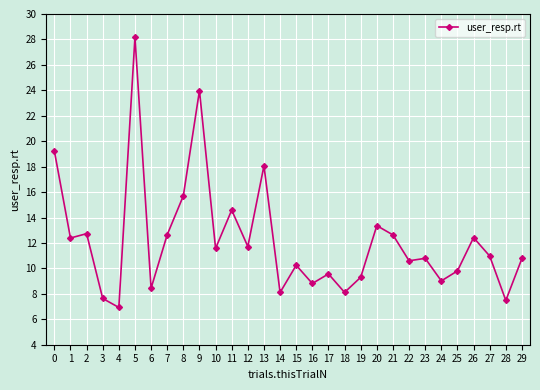

What is the sum of all values?

365.8